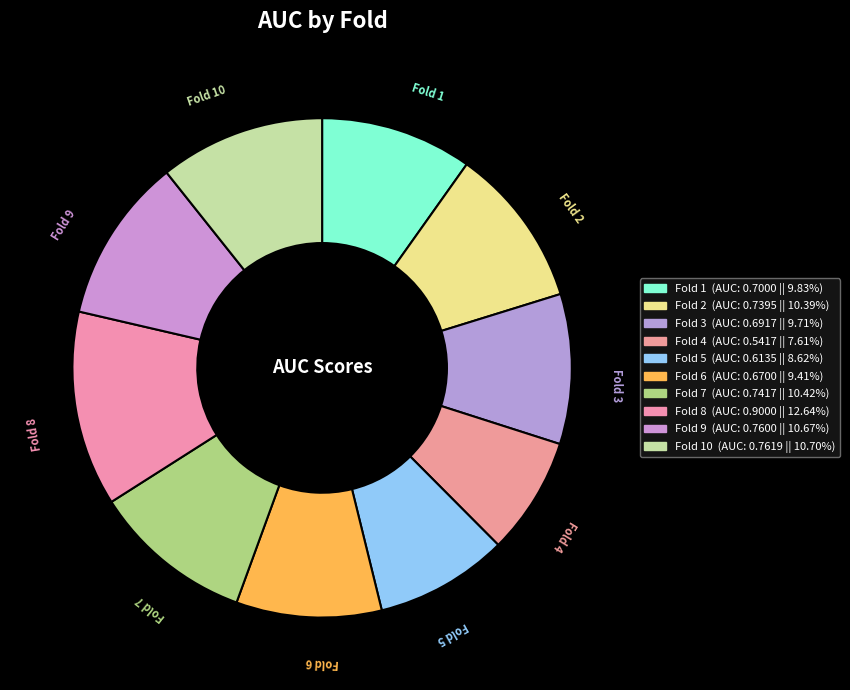

How many slices are in this pie chart?

10